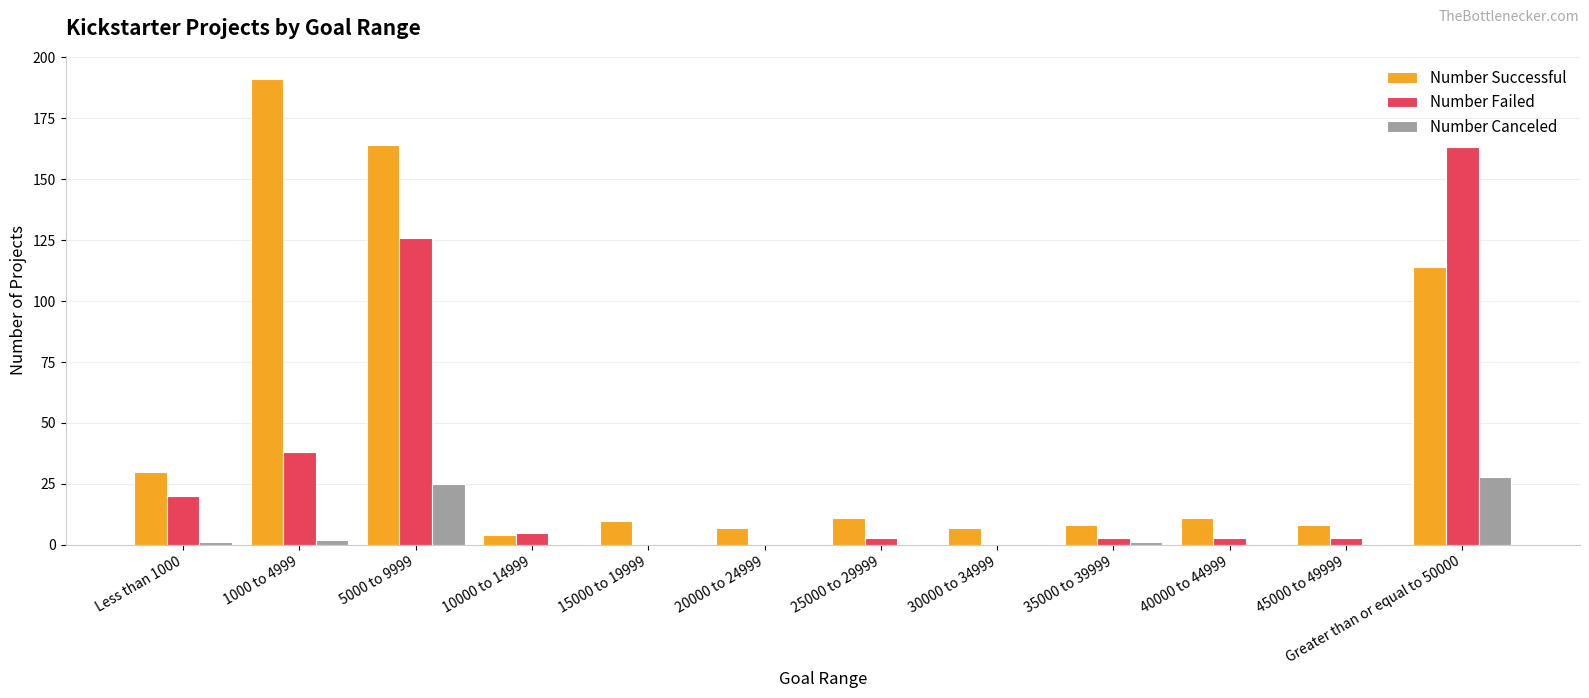

Reading right to left, transcribe all the data shown in this chart.

Number Successful: 114	8	11	8	7	11	7	10	4	164	191	30
Number Failed: 163	3	3	3	0	3	0	0	5	126	38	20
Number Canceled: 28	0	0	1	0	0	0	0	0	25	2	1